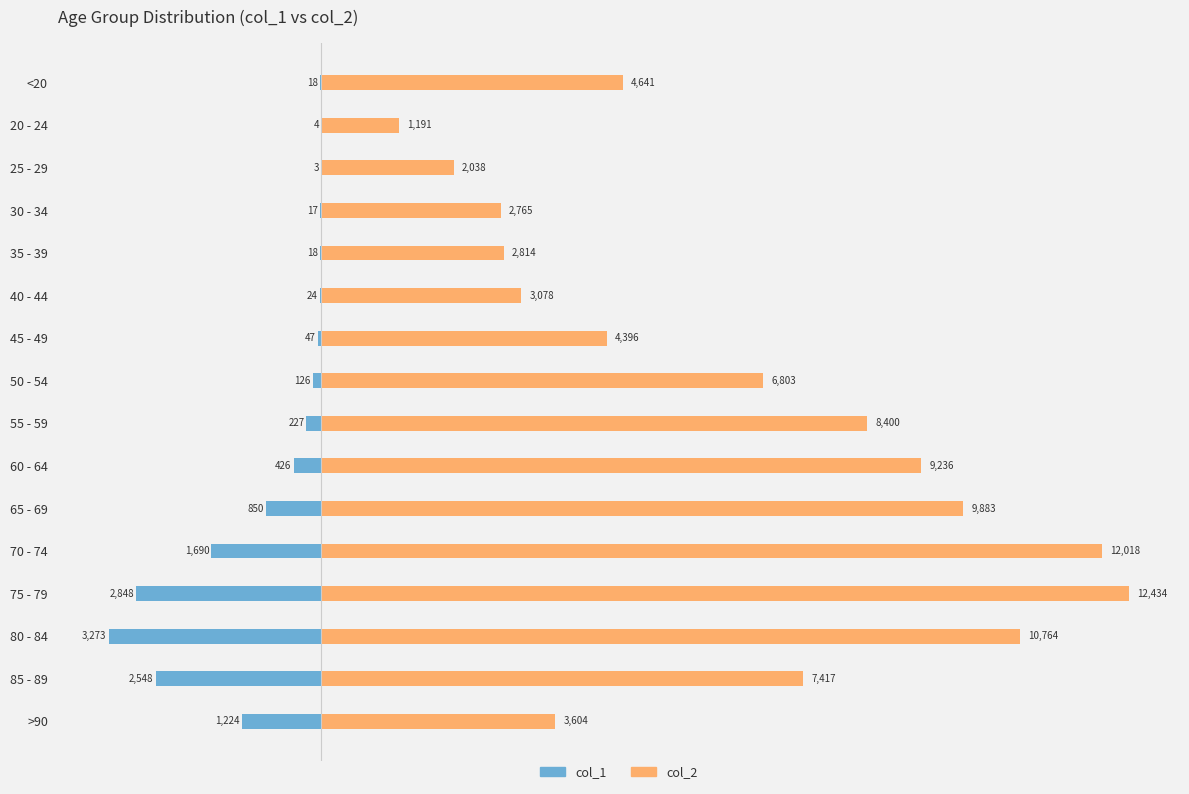

The value of col_1 at 40 - 44 is -24. True or false?

True